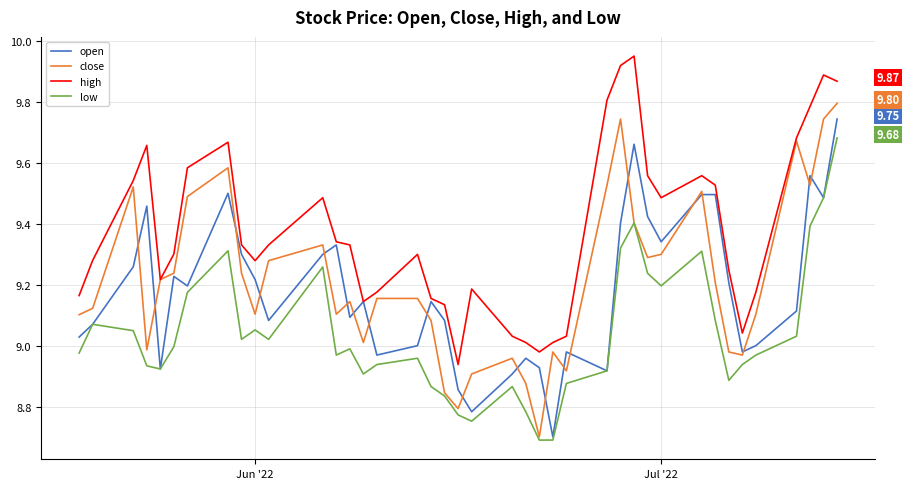

What is the smallest value displayed?

8.7